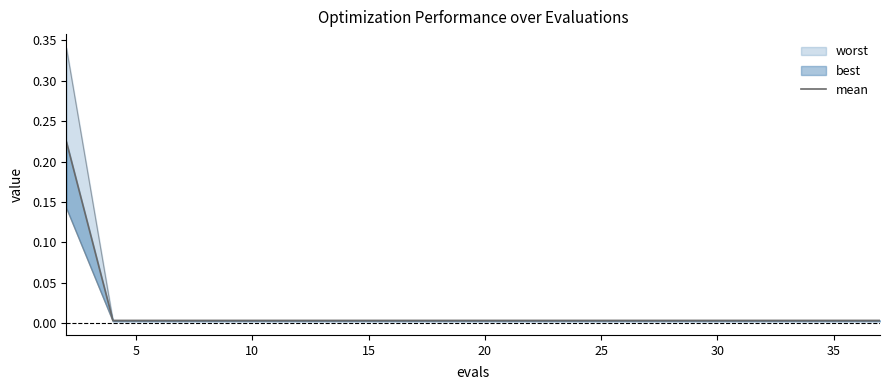

How many lines are shown in the chart?

1